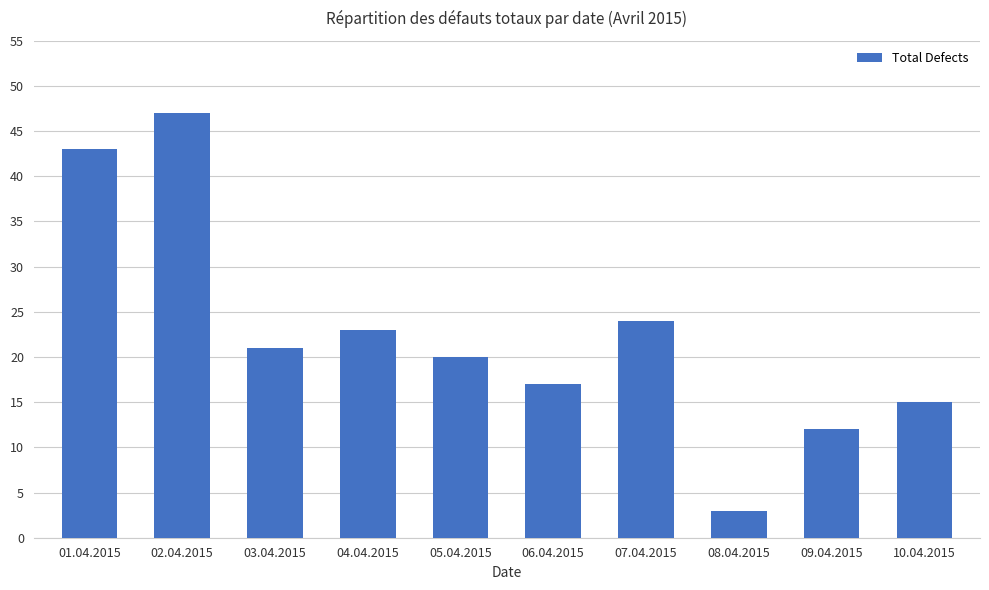

Rank the categories by value from lowest to highest.

08.04.2015, 09.04.2015, 10.04.2015, 06.04.2015, 05.04.2015, 03.04.2015, 04.04.2015, 07.04.2015, 01.04.2015, 02.04.2015